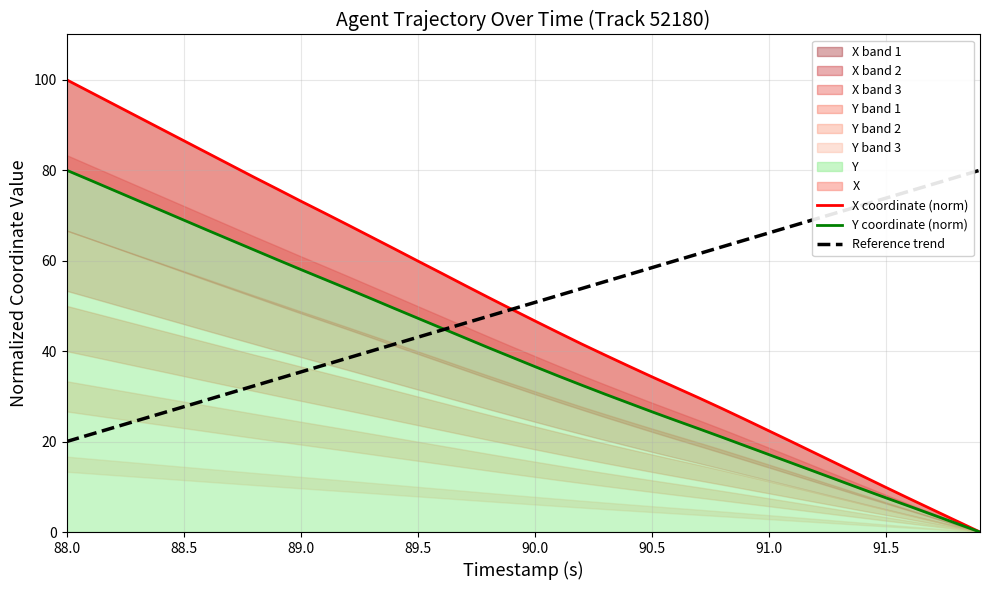

Which label corresponds to the largest value in the chart?

88.0